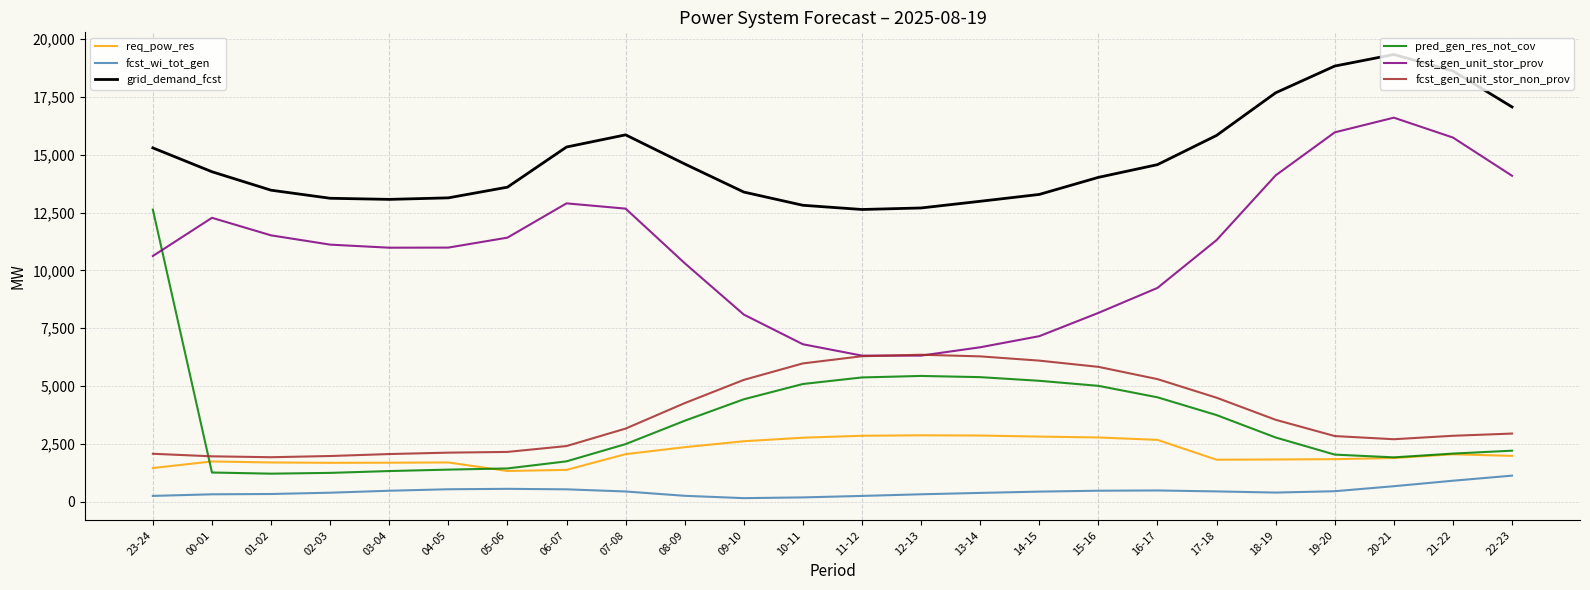

What is the spread (max minus min) of values at 08-09?

14347